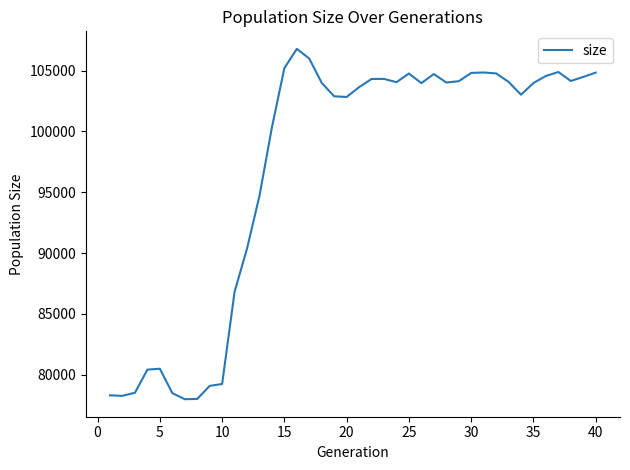

What is the greatest value displayed?

106799